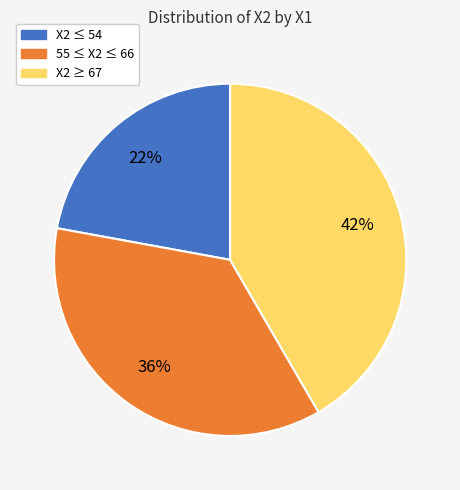

Is the sum of 55 ≤ X2 ≤ 66 and X2 ≥ 67 greater than half?

Yes